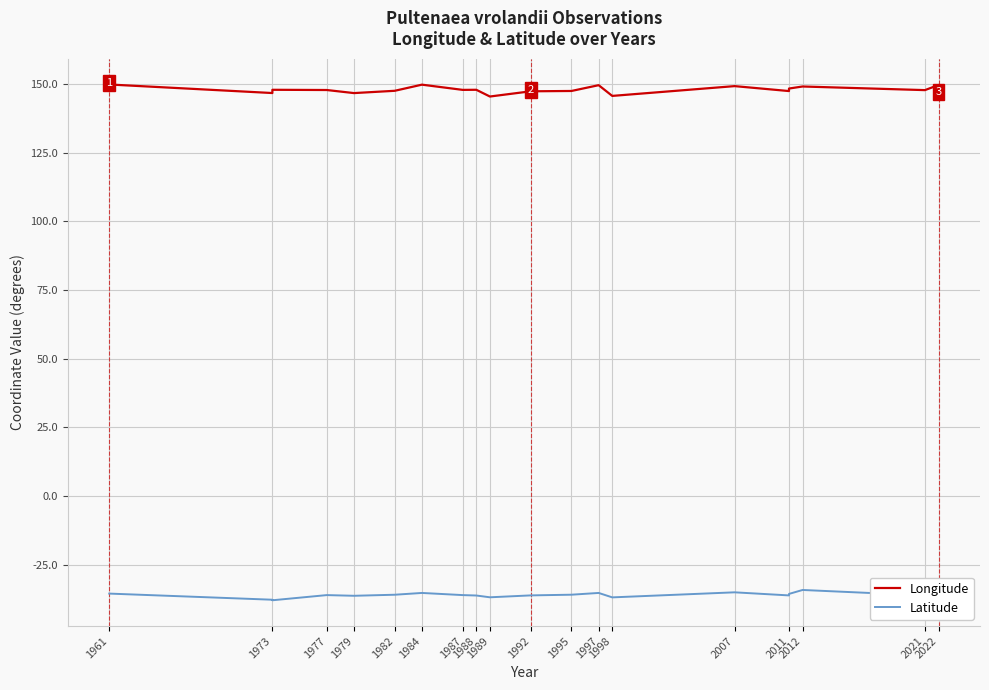

Is the value of Latitude at 1977 greater than the value of Longitude at 2022?

No